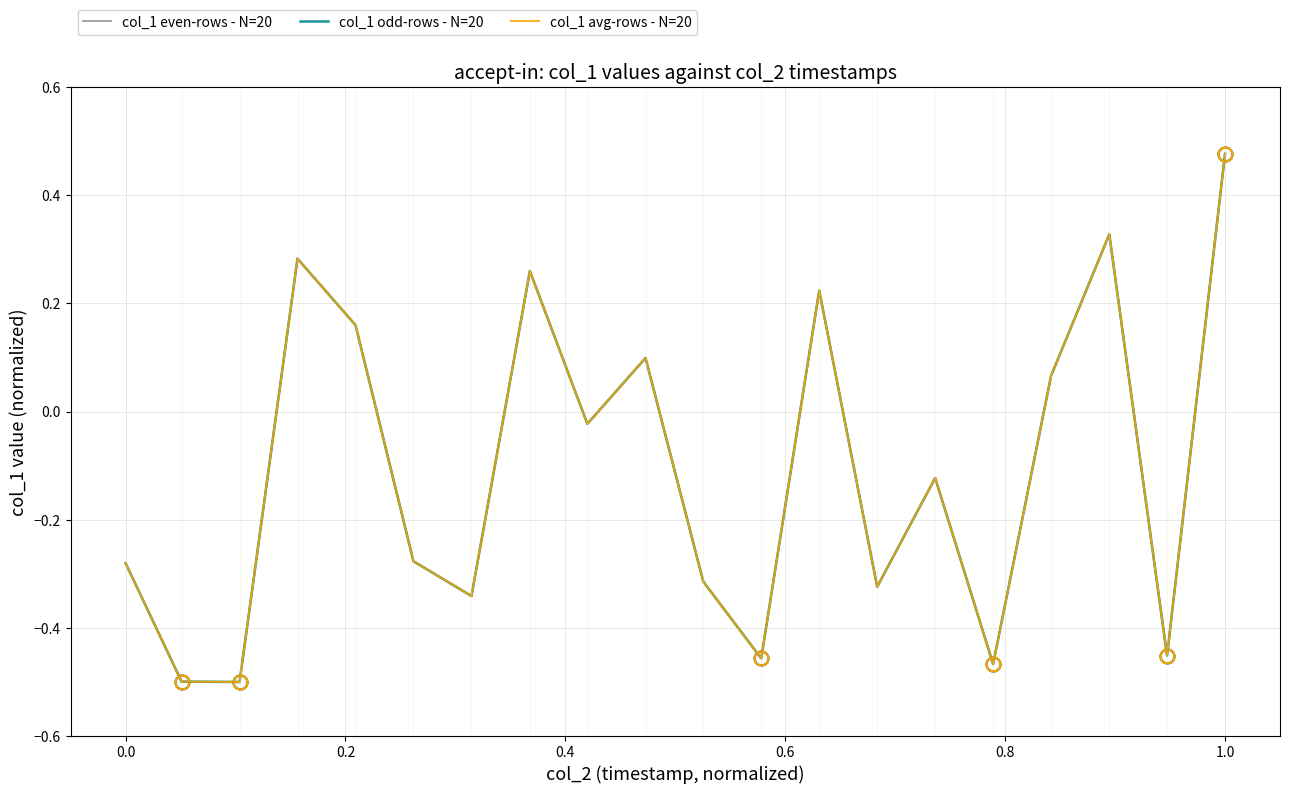

What is the highest value of the col_1 avg-rows - N=20 series?

0.5